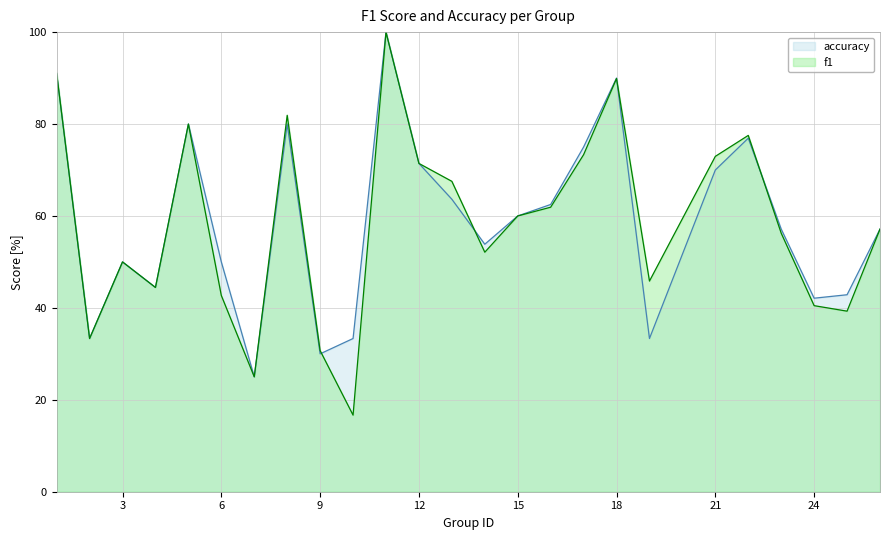

Between 26 and 9, which is larger?

26